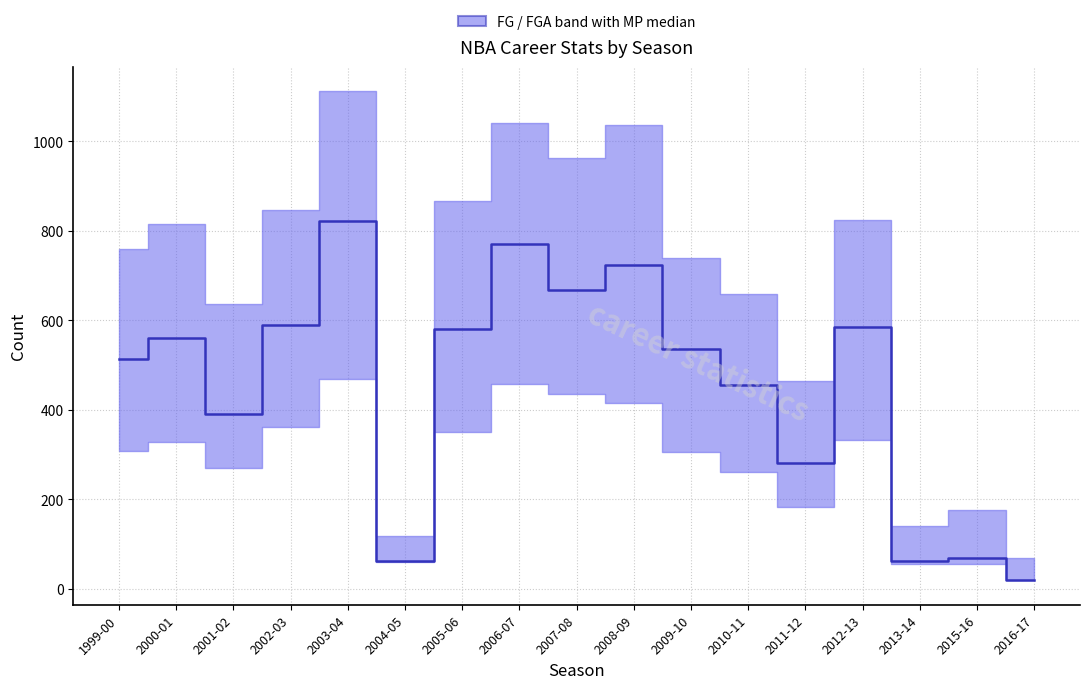

Count the number of categories in the chart.

17